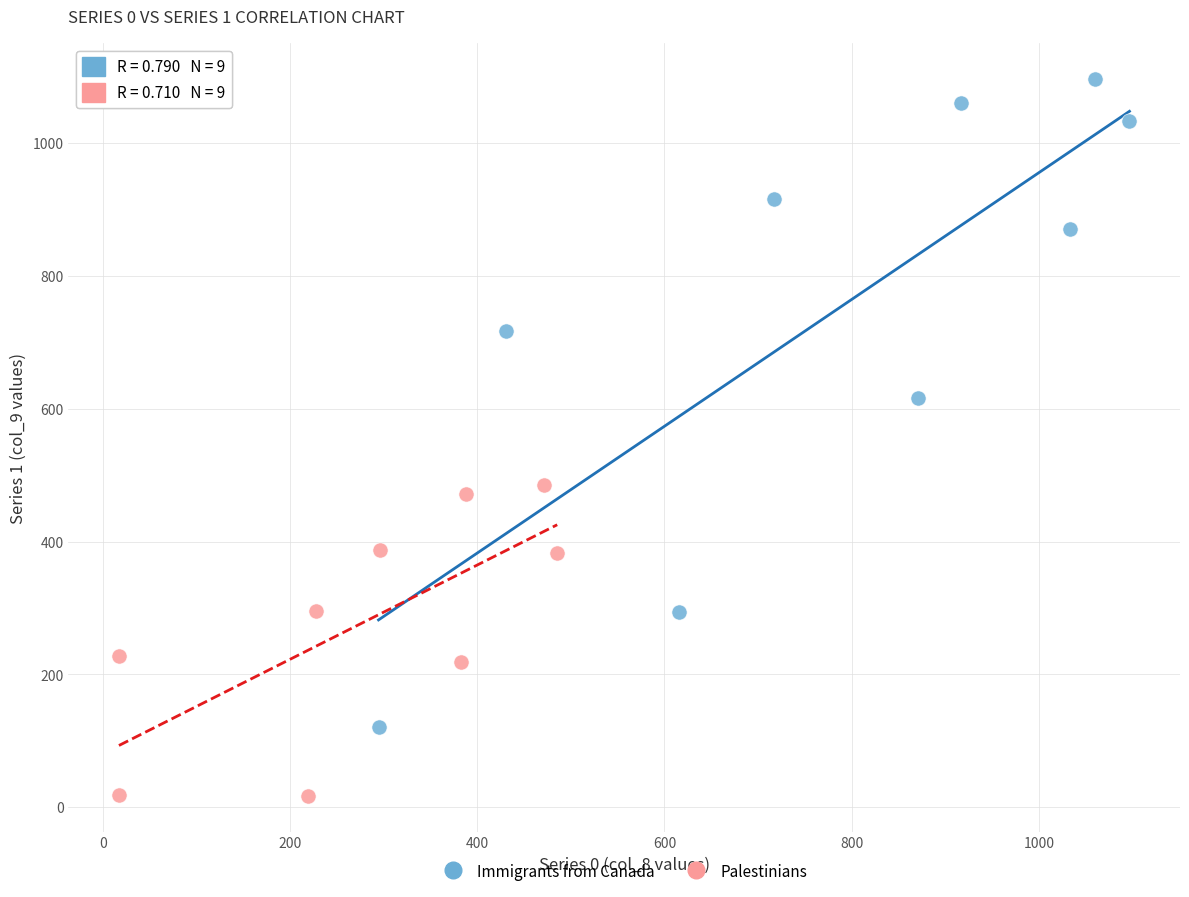

Which series contains the highest Y value?

Immigrants from Canada